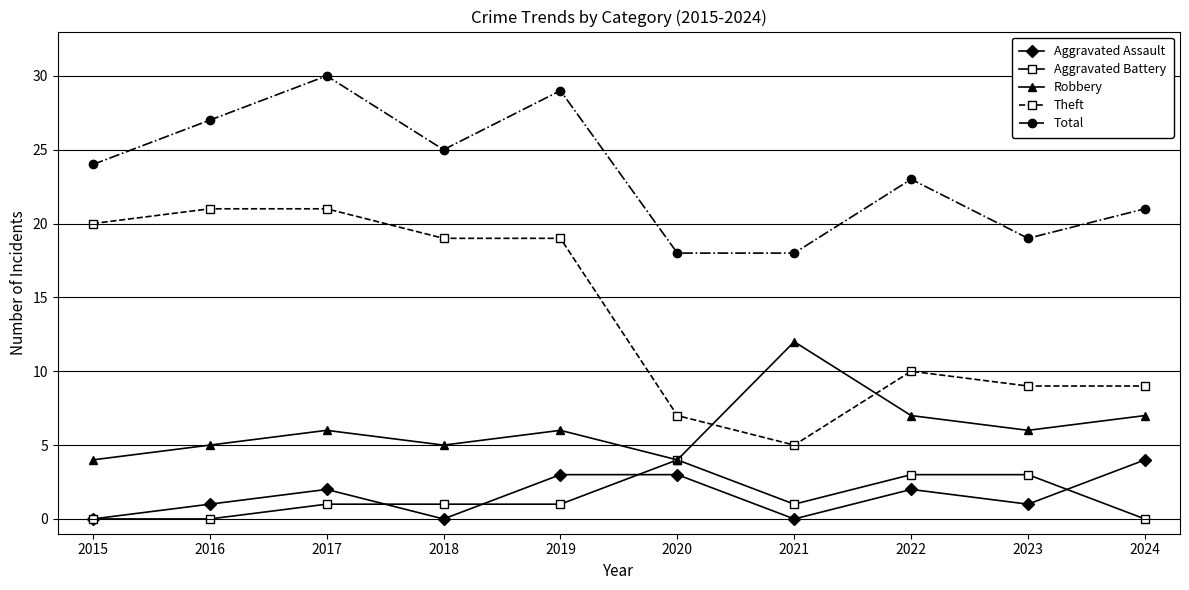

What value does the Aggravated Assault series have at 2020?

3